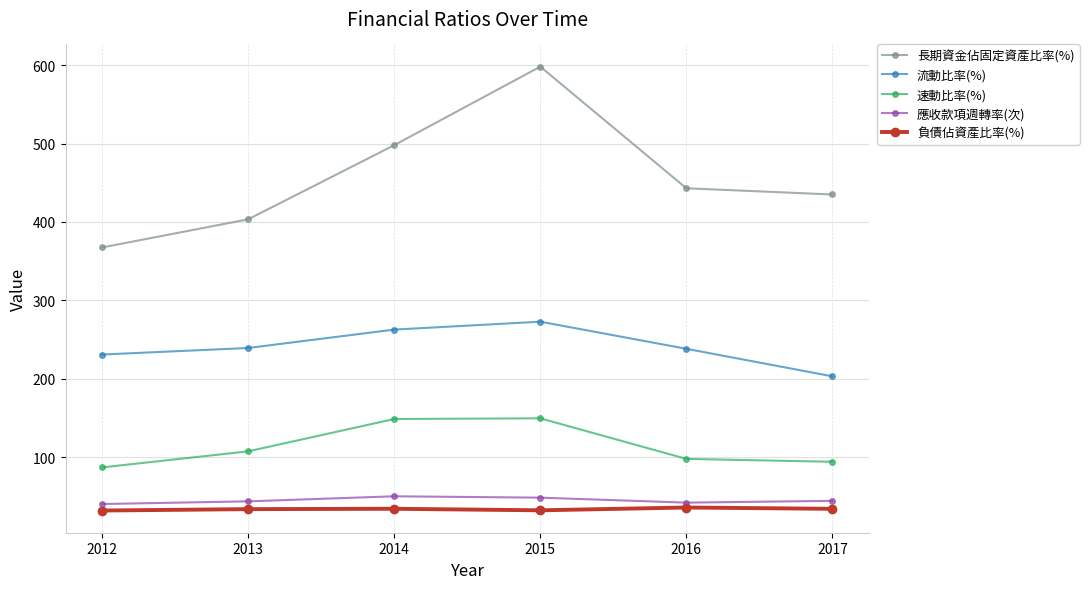

True or false: 長期資金佔固定資產比率(%) has more than 2 interior local peaks.

False